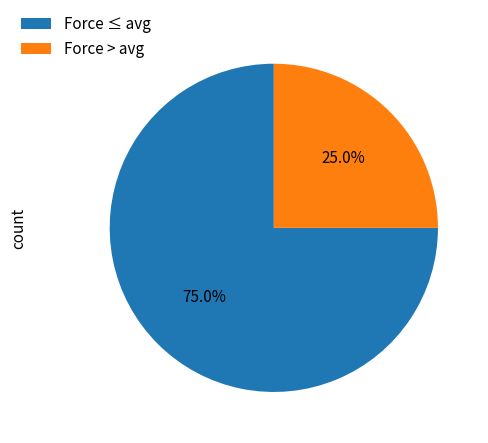

Do Force ≤ avg and Force > avg together represent more than half of the pie?

Yes